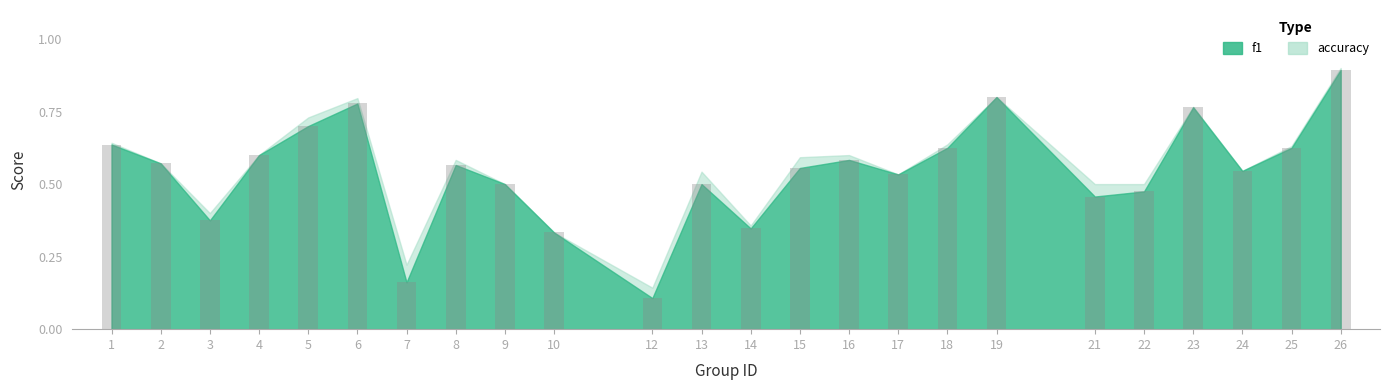

Is it true that the value at 5 is 0.7?

True